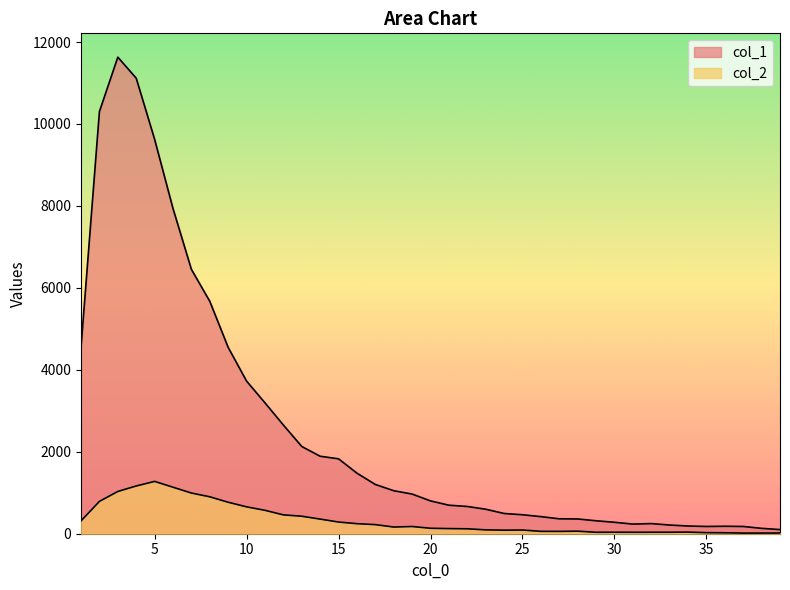

What is the difference between the col_1 values at 33 and 30?

67